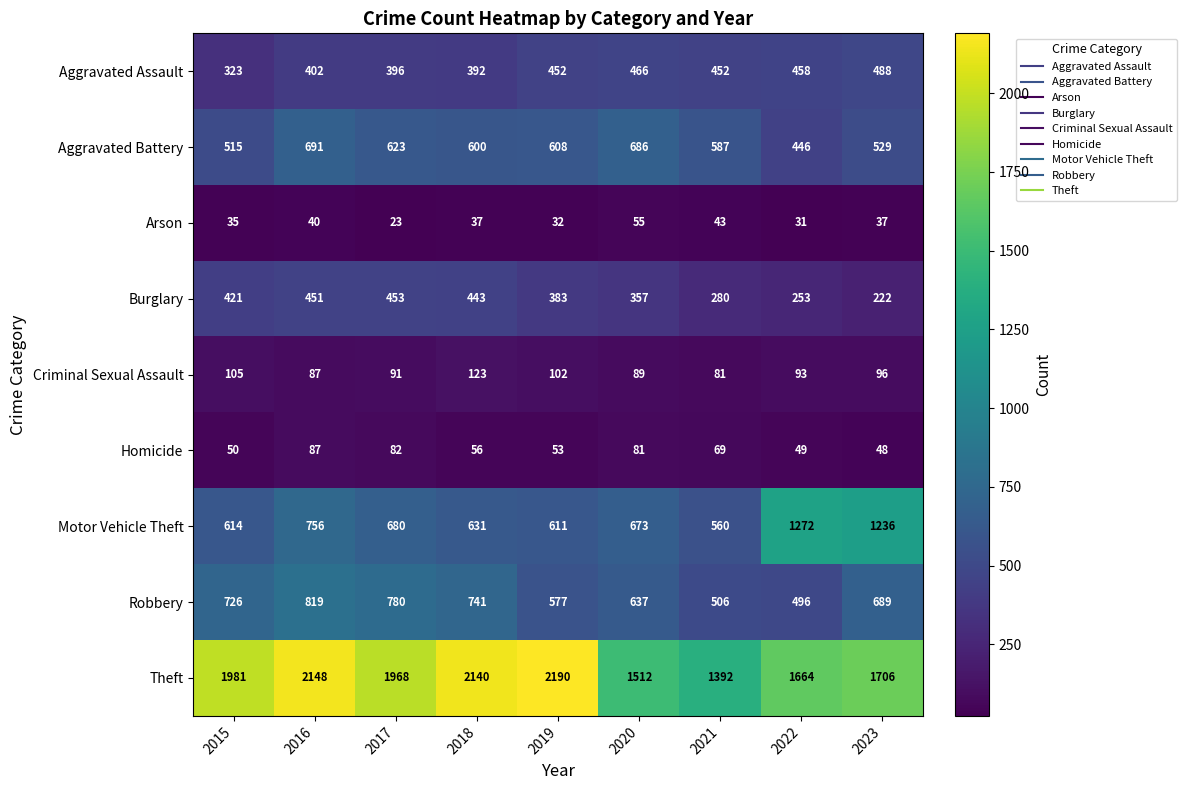

Which series changed the most between 2017 and 2023?

Motor Vehicle Theft